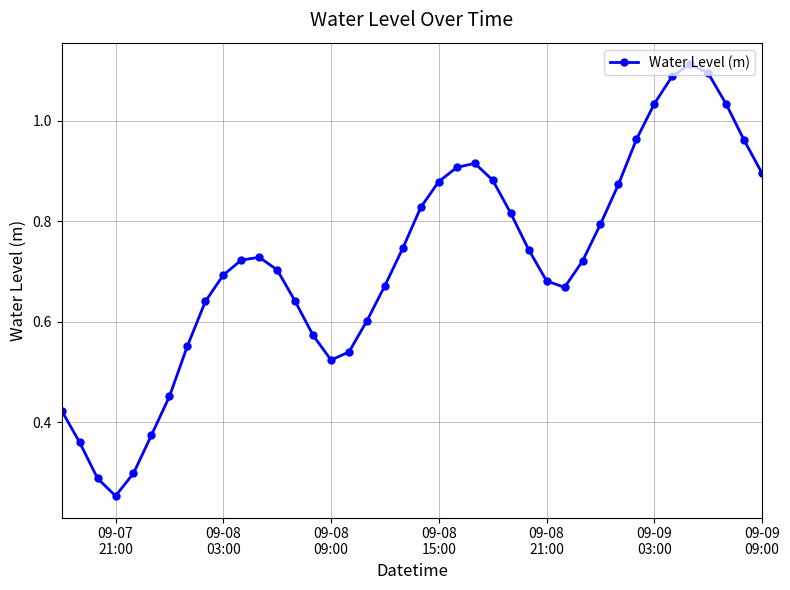

What is the sum of all values?

28.7